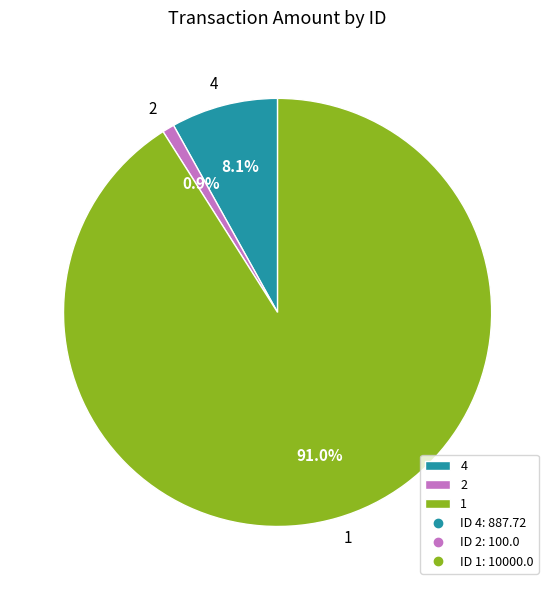

What percentage is NOT represented by 2?

99.1%